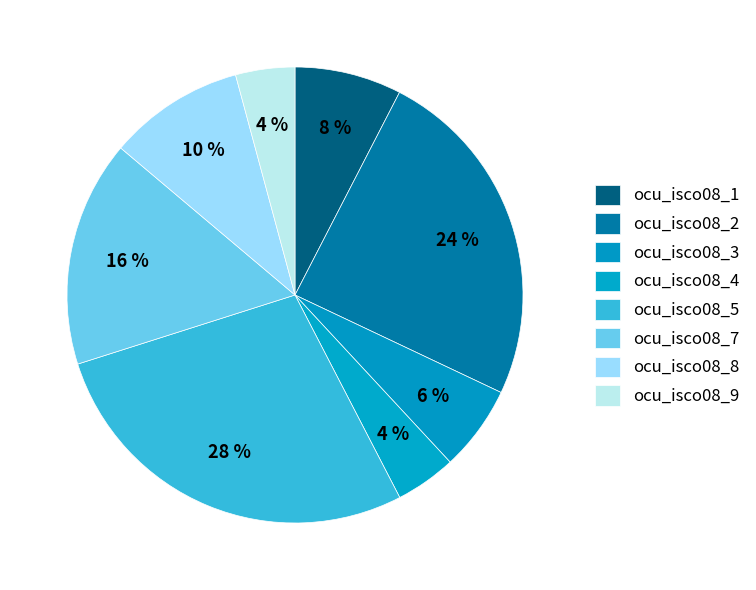

Which category has the biggest portion of the pie?

ocu_isco08_5